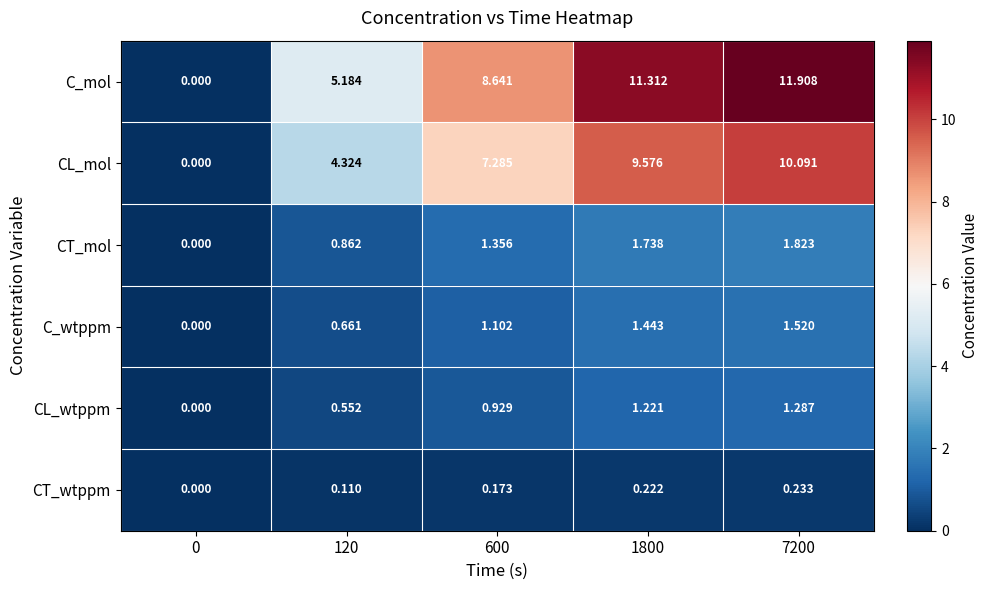

What is the maximum value shown in the chart?

11.9